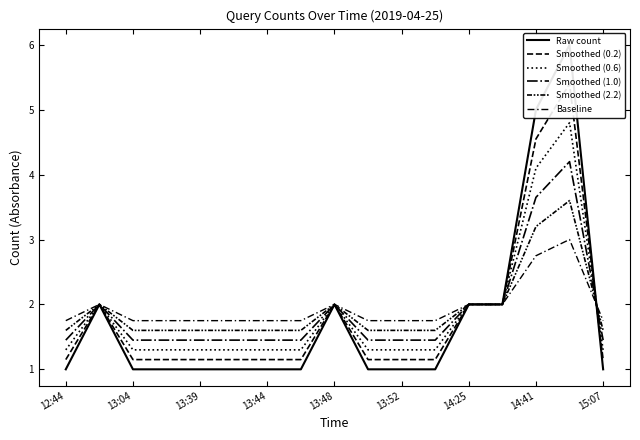

How many lines are shown in the chart?

6